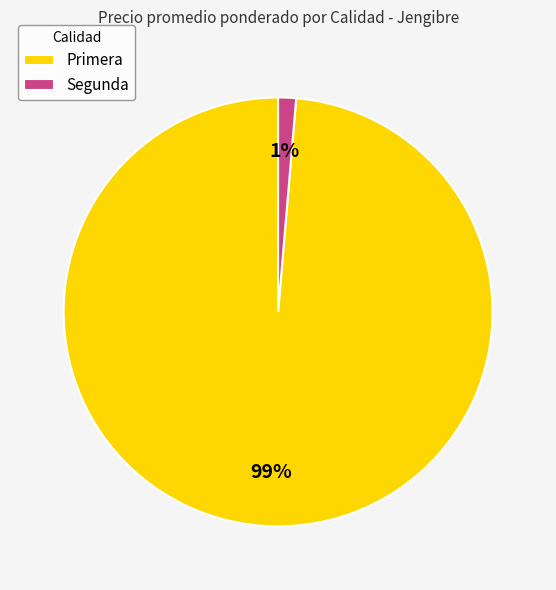

Rank the categories by value from highest to lowest.

Primera, Segunda